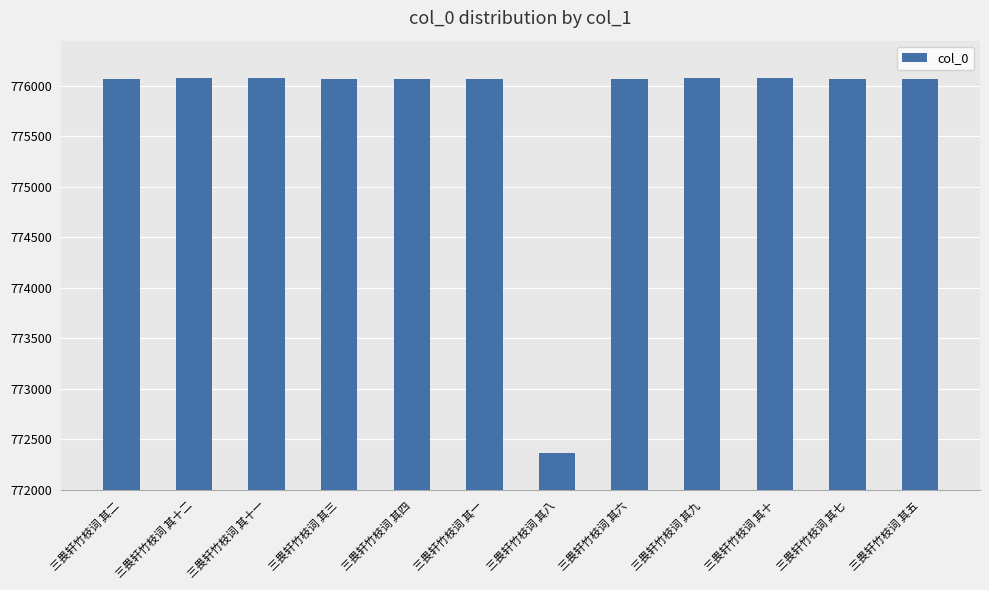

What is the average value?

775761